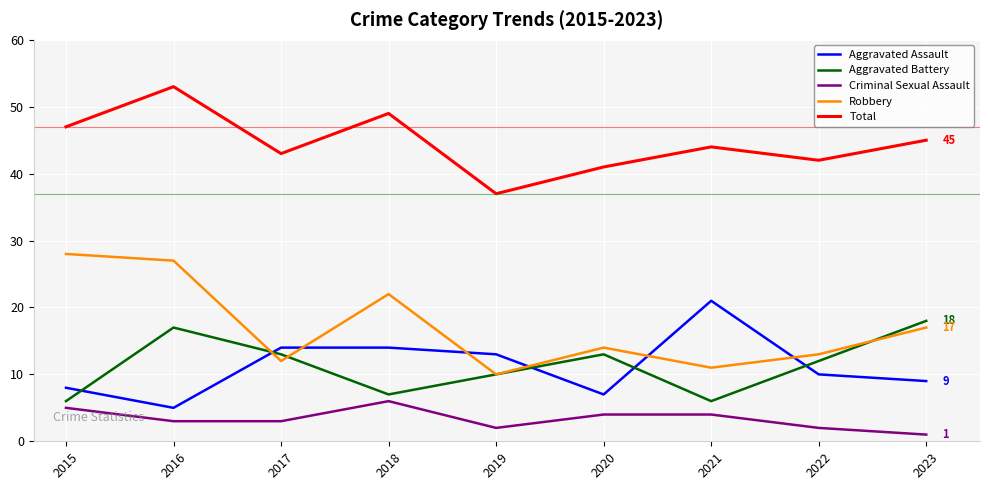

Is it true that Criminal Sexual Assault equals 2 at 2015?

False